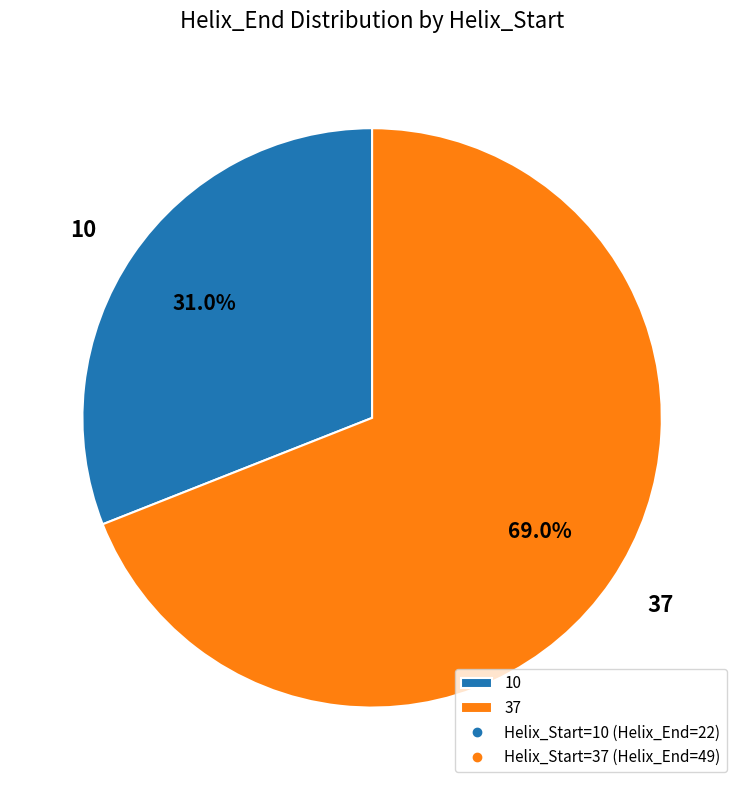

How much of the chart is everything except 37?

31.0%